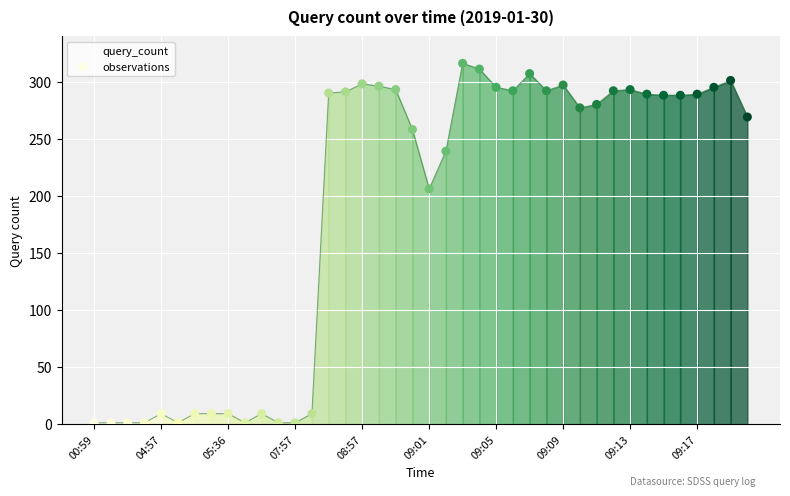

What is the maximum value shown in the chart?

316